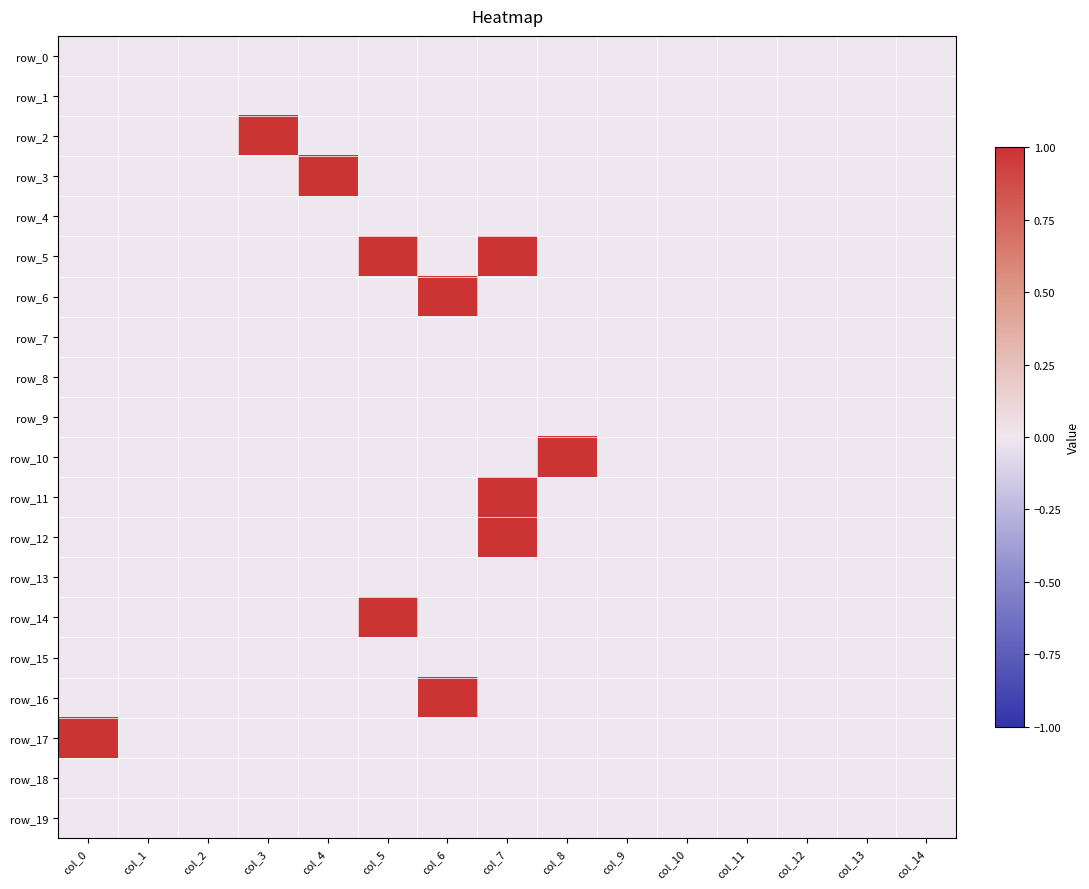

Is the value of row_3 at col_9 greater than the value of row_2 at col_1?

No